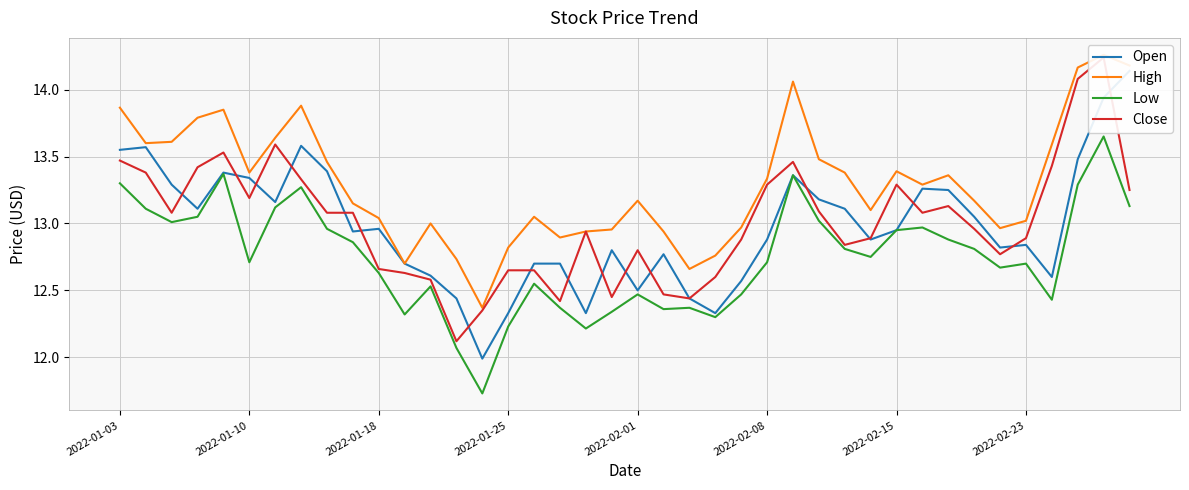

The High series shows 4.5 at 22. True or false?

False